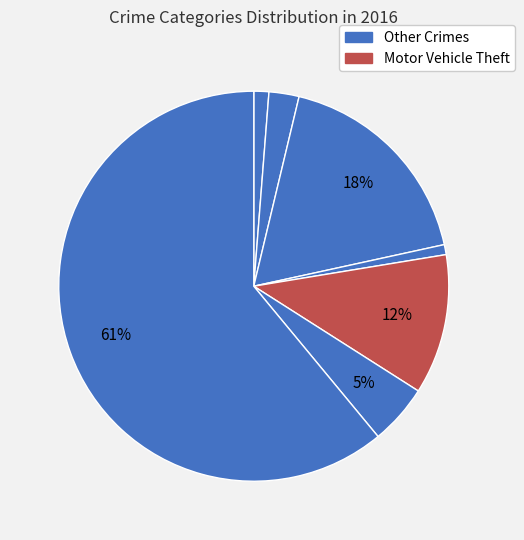

How many slices are in this pie chart?

7